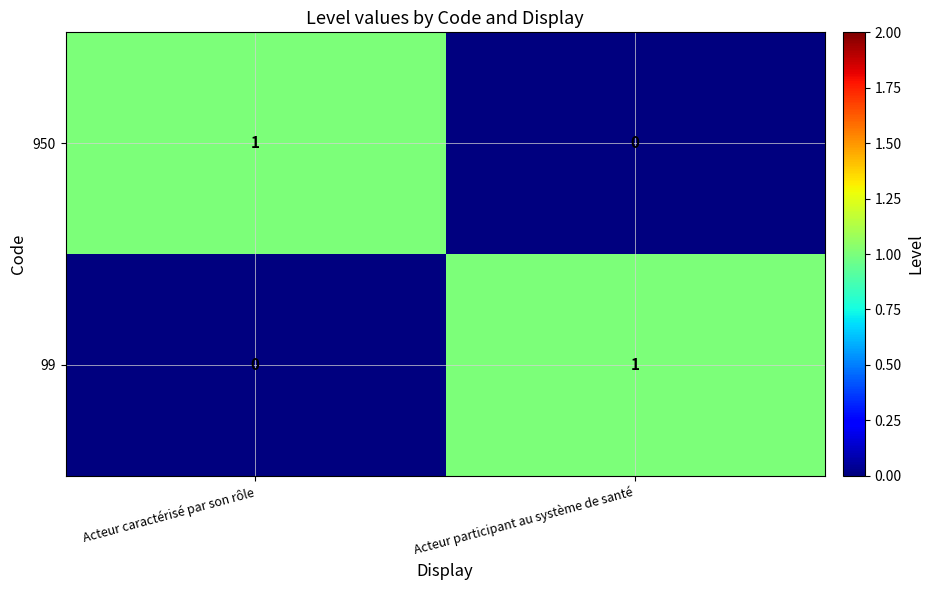

Reading right to left, what are all the values shown in this chart?

950: Acteur participant au système de santé=0	Acteur caractérisé par son rôle=1
99: Acteur participant au système de santé=1	Acteur caractérisé par son rôle=0